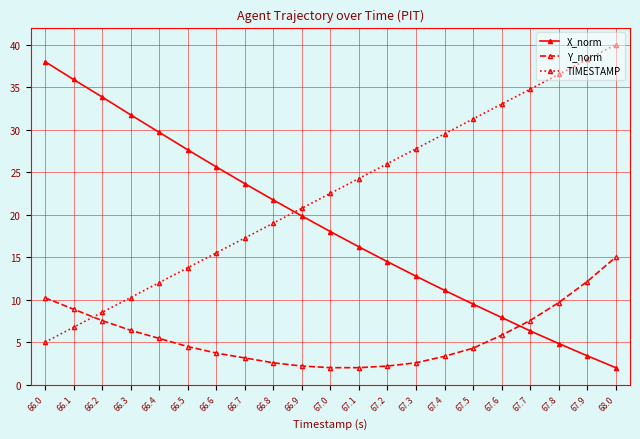

Which series has the largest total across all categories?

TIMESTAMP